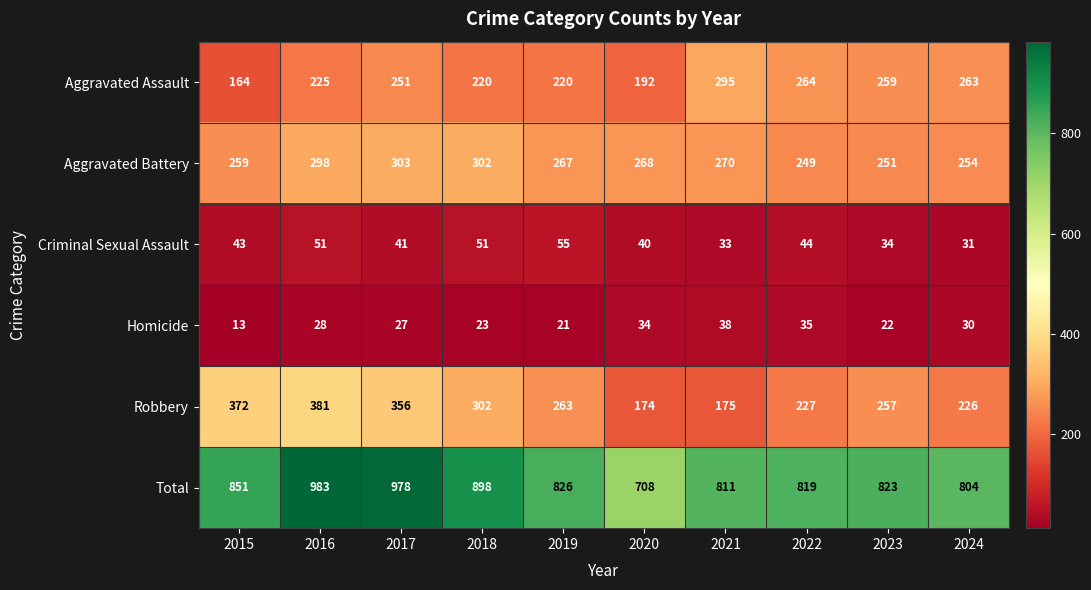

The Aggravated Battery series shows 92 at 2023. True or false?

False